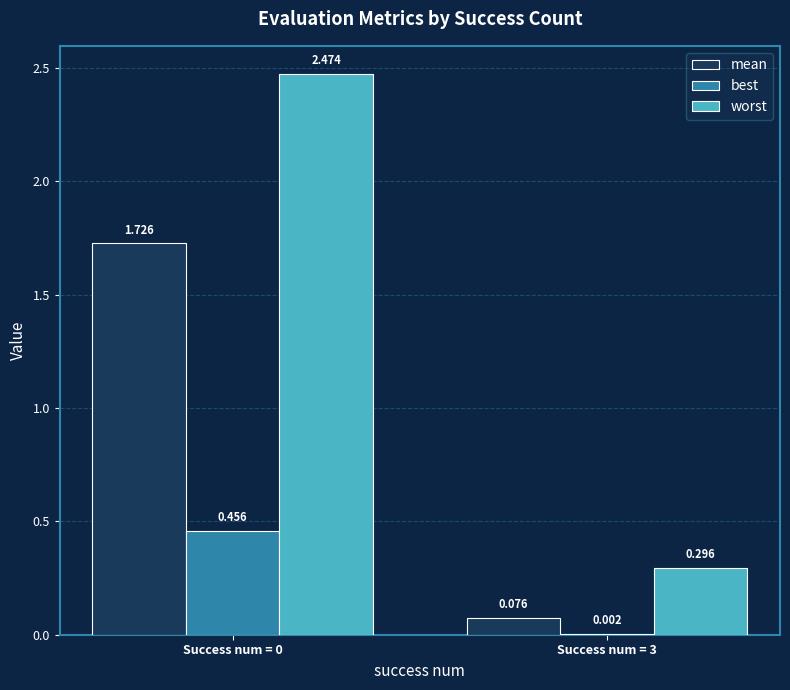

Which series has the largest total across all categories?

worst